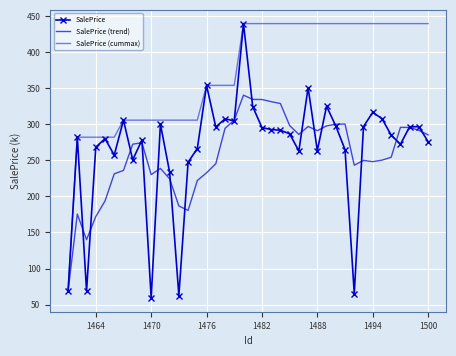

How many categories are shown in the chart?

40